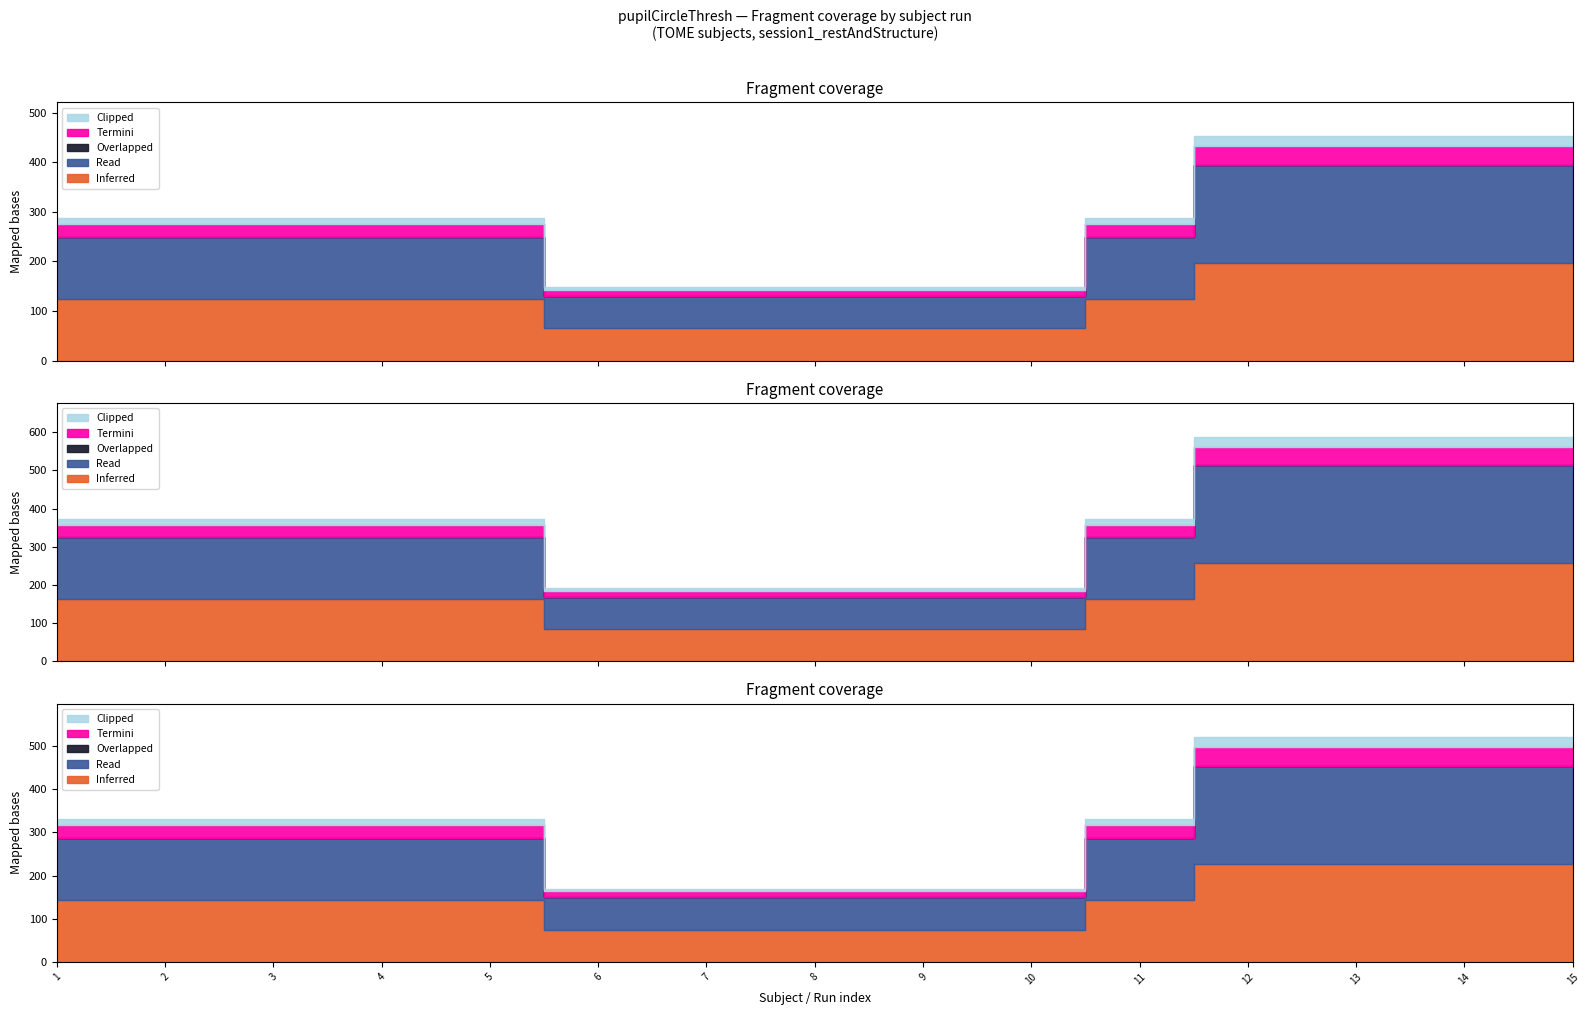

True or false: Inferred and Termini intersect in this chart.

False